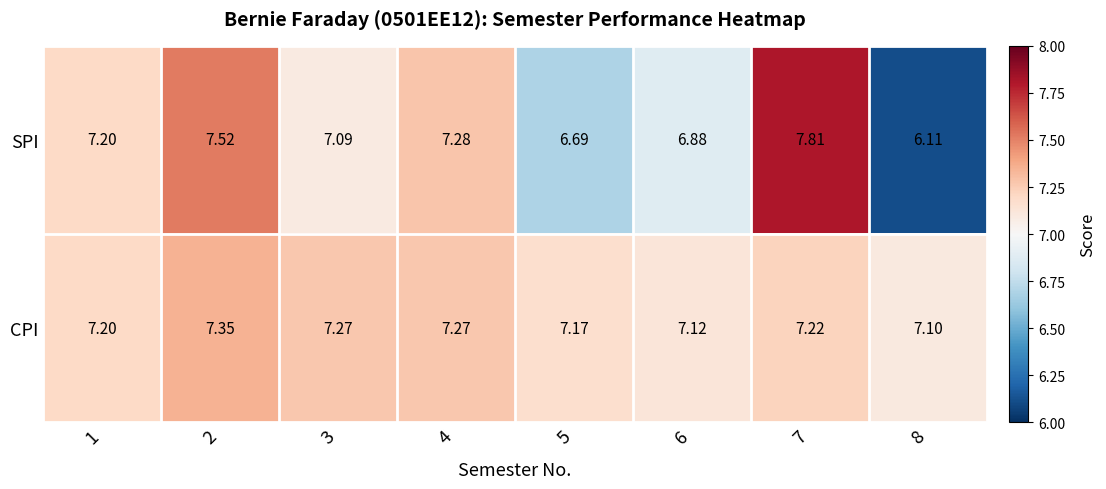

Which series has the largest range (max minus min)?

SPI